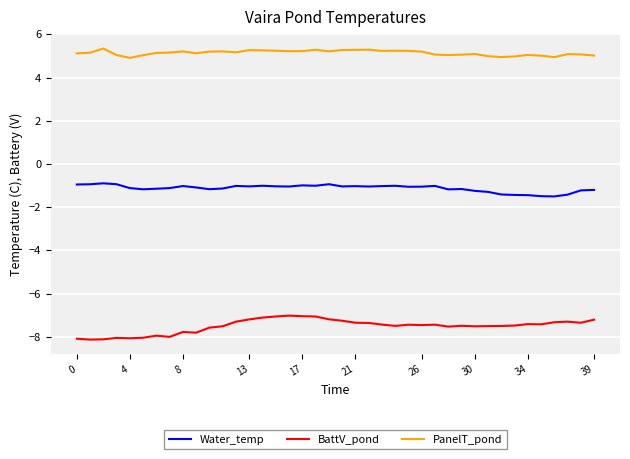

True or false: BattV_pond and Water_temp intersect in this chart.

False